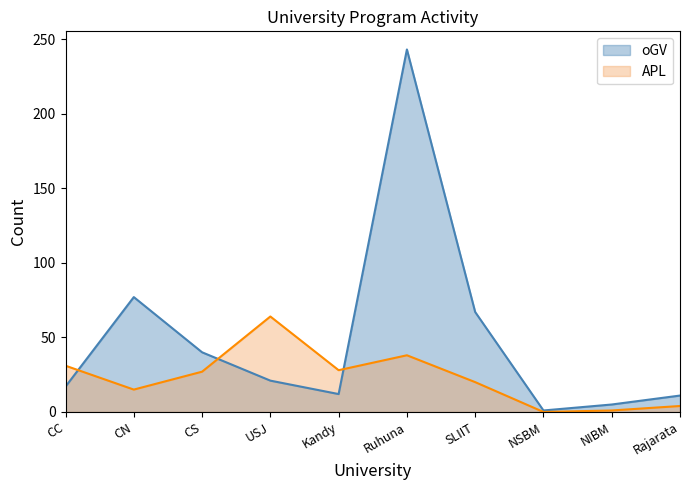

What position from the right is Ruhuna?

5